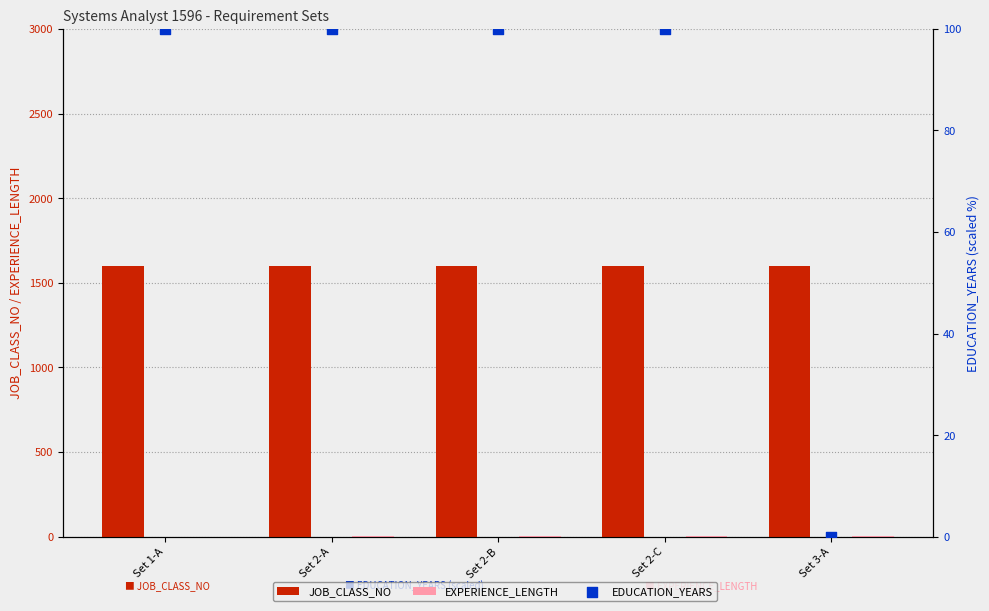

Is the value of EXPERIENCE_LENGTH at Set 2-C greater than the value of EDUCATION_YEARS at Set 3-A?

Yes